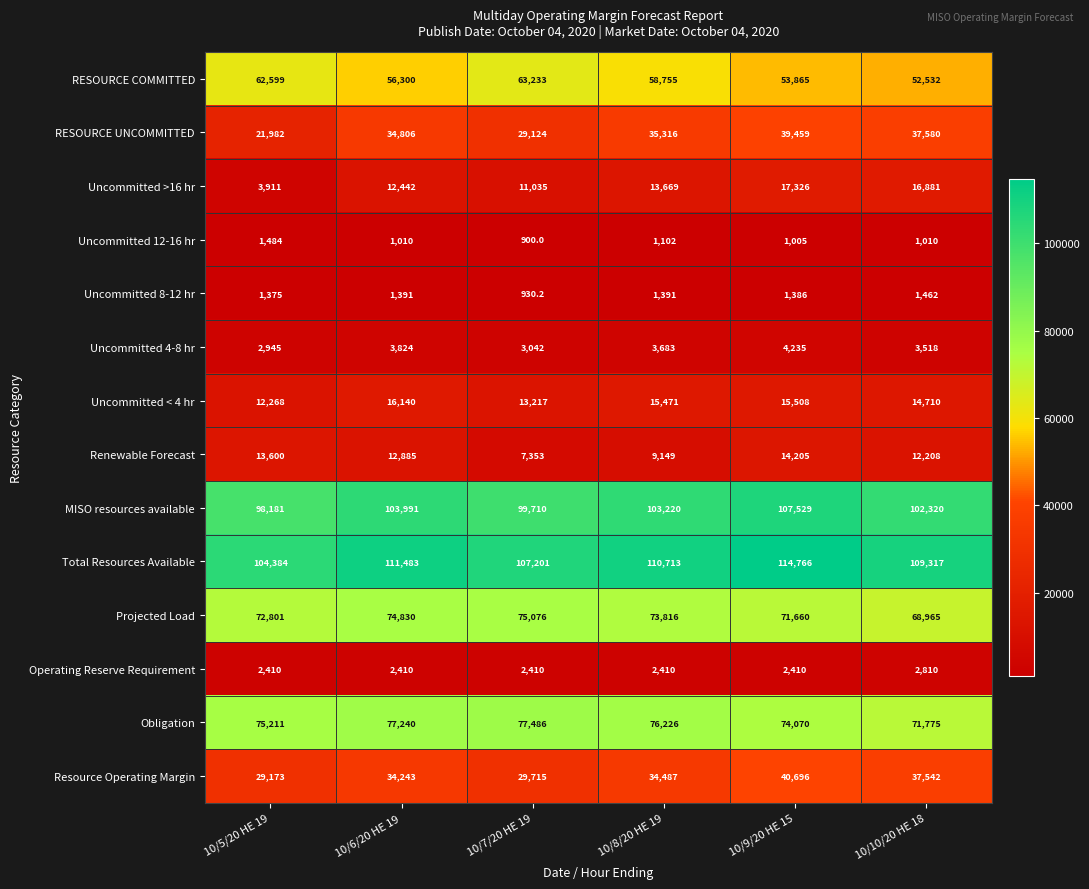

At which category is the sum across all series the highest?

10/9/20 HE 15